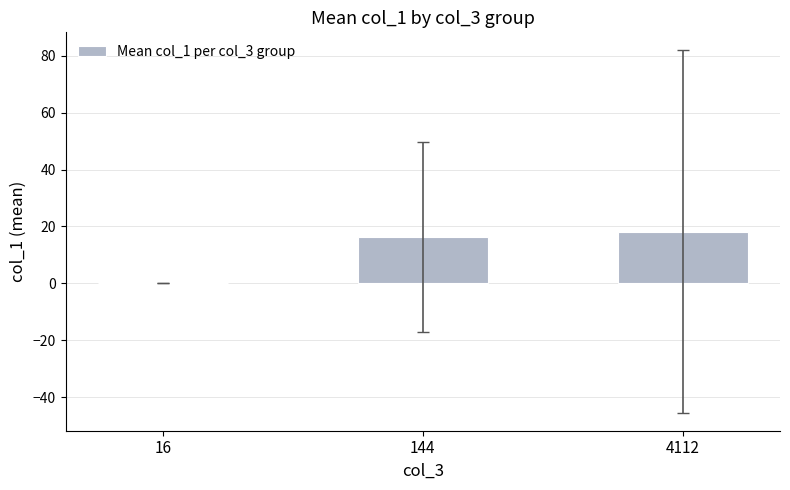

Are the bars horizontal?

No